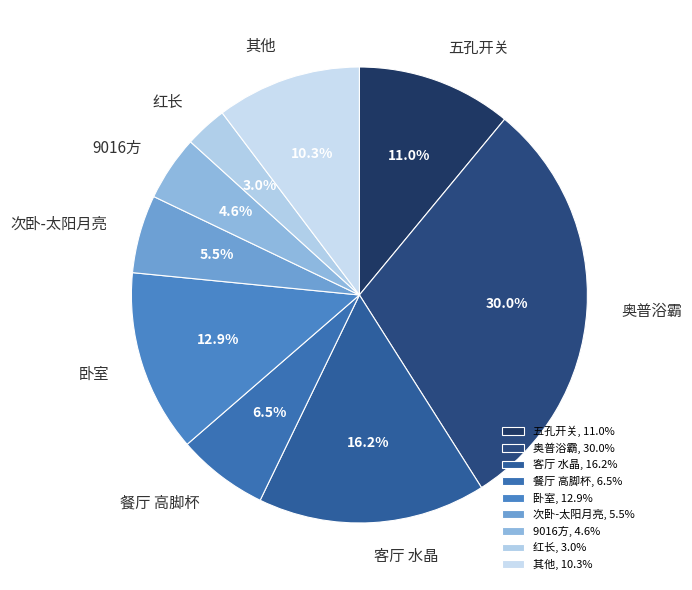

What is the ratio of the value at 奥普浴霸 to the value at 其他?

2.9